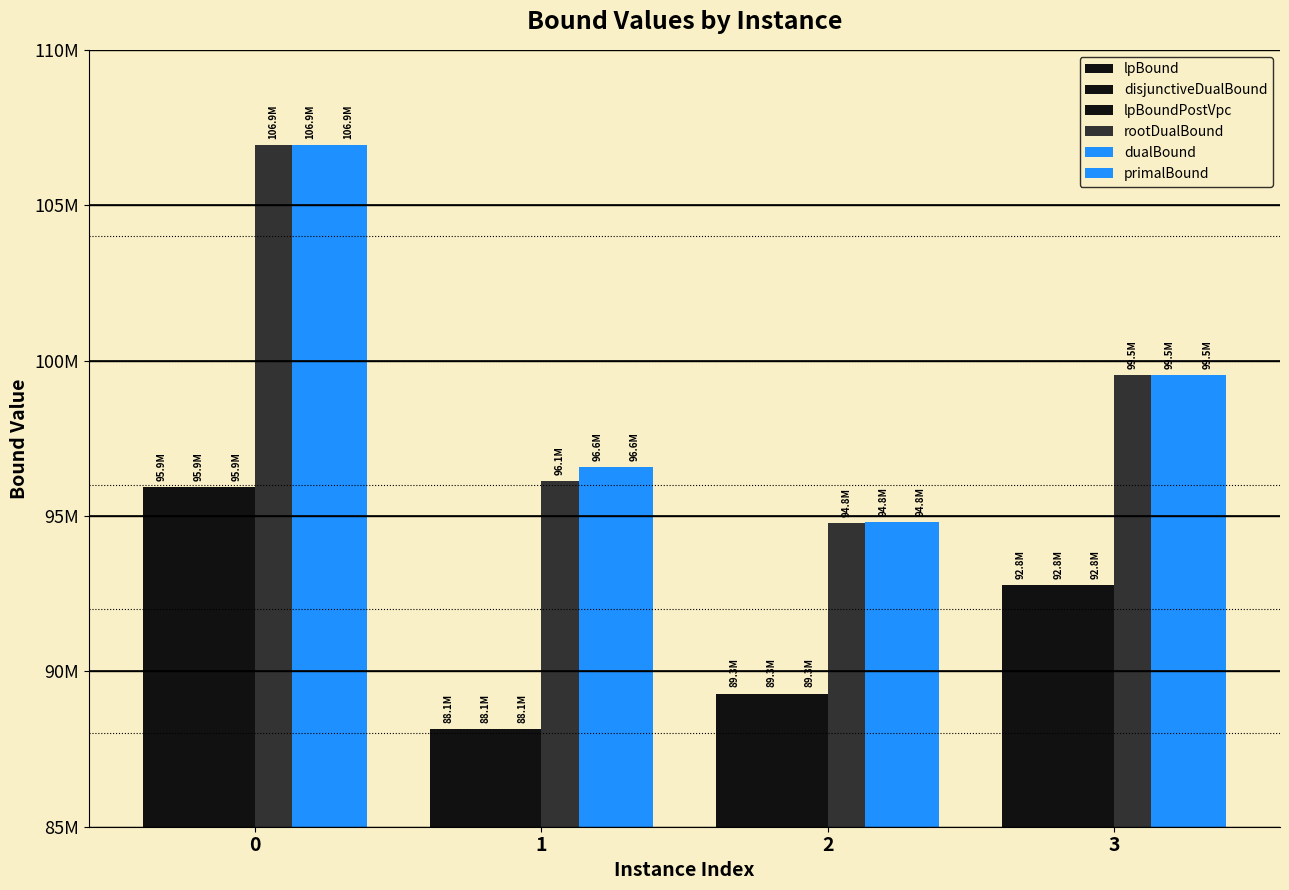

Which series has the largest total across all categories?

dualBound